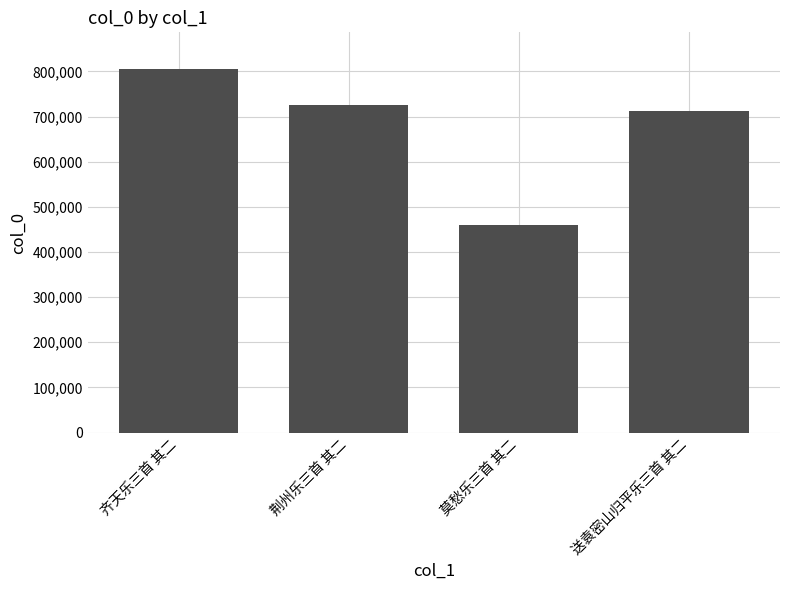

What is the smallest value displayed?

459464